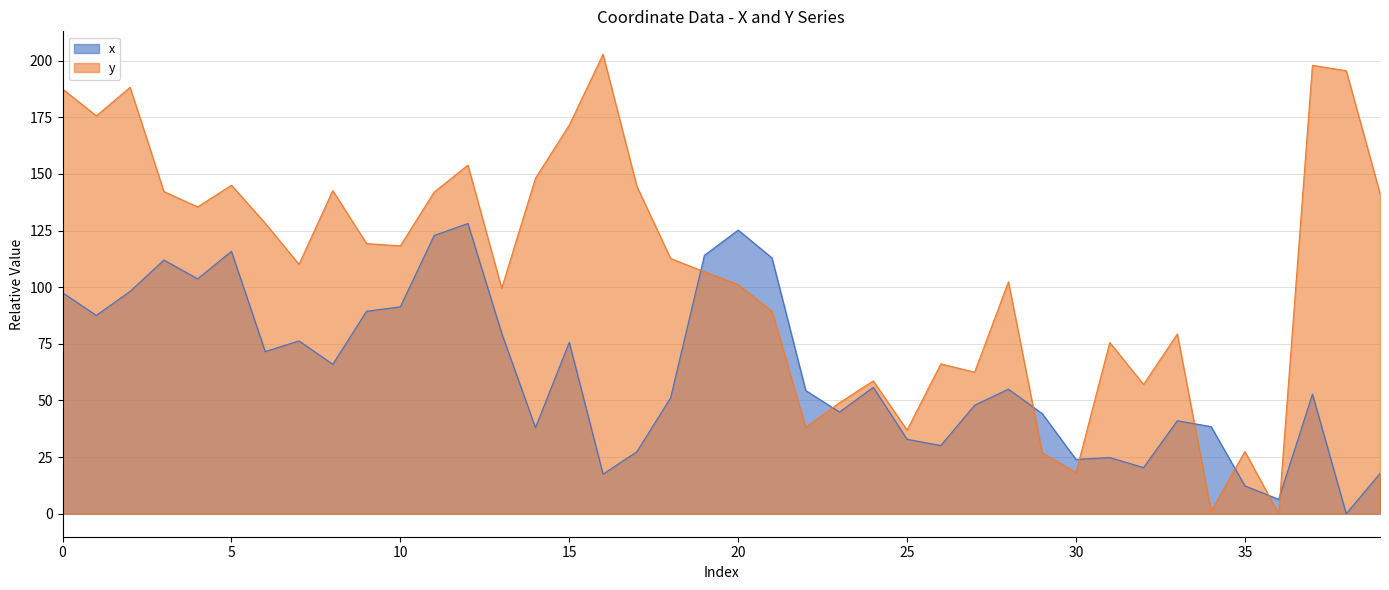

True or false: y has a value of 66.2 at 26.

True